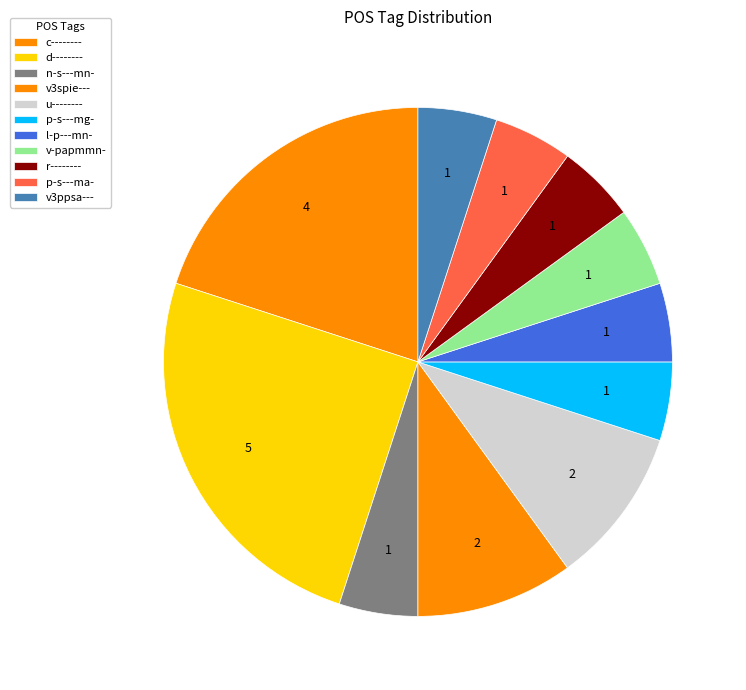

What is the change in value from d-------- to p-s---ma-?

-4